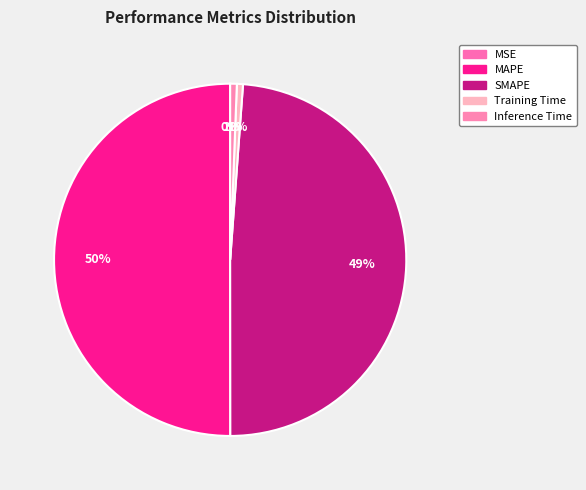

Rank the categories by value from highest to lowest.

MAPE, SMAPE, Inference Time, Training Time, MSE